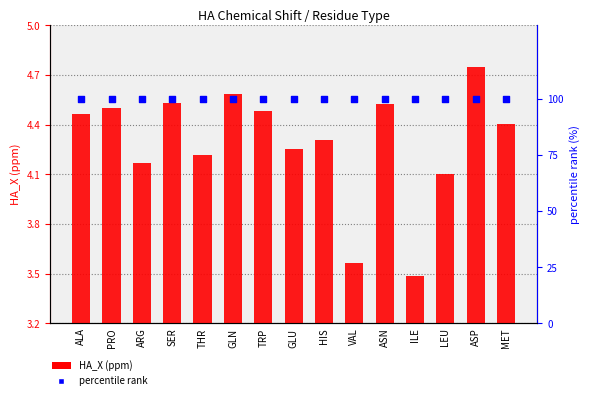

Which series reaches the maximum Y coordinate?

percentile rank